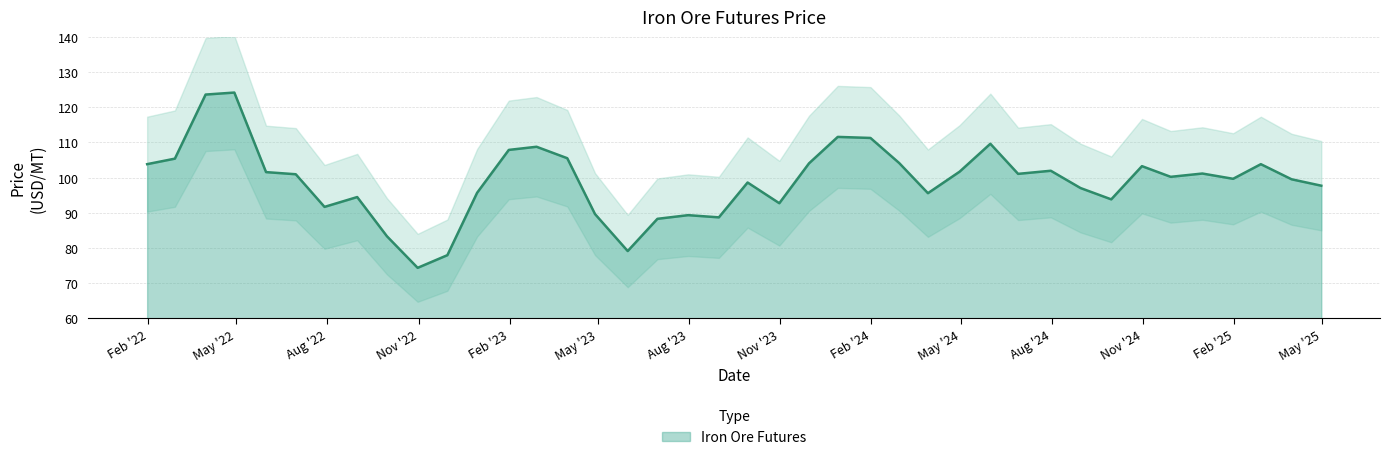

What is the label of the 32nd point from the left?

2024-08-30